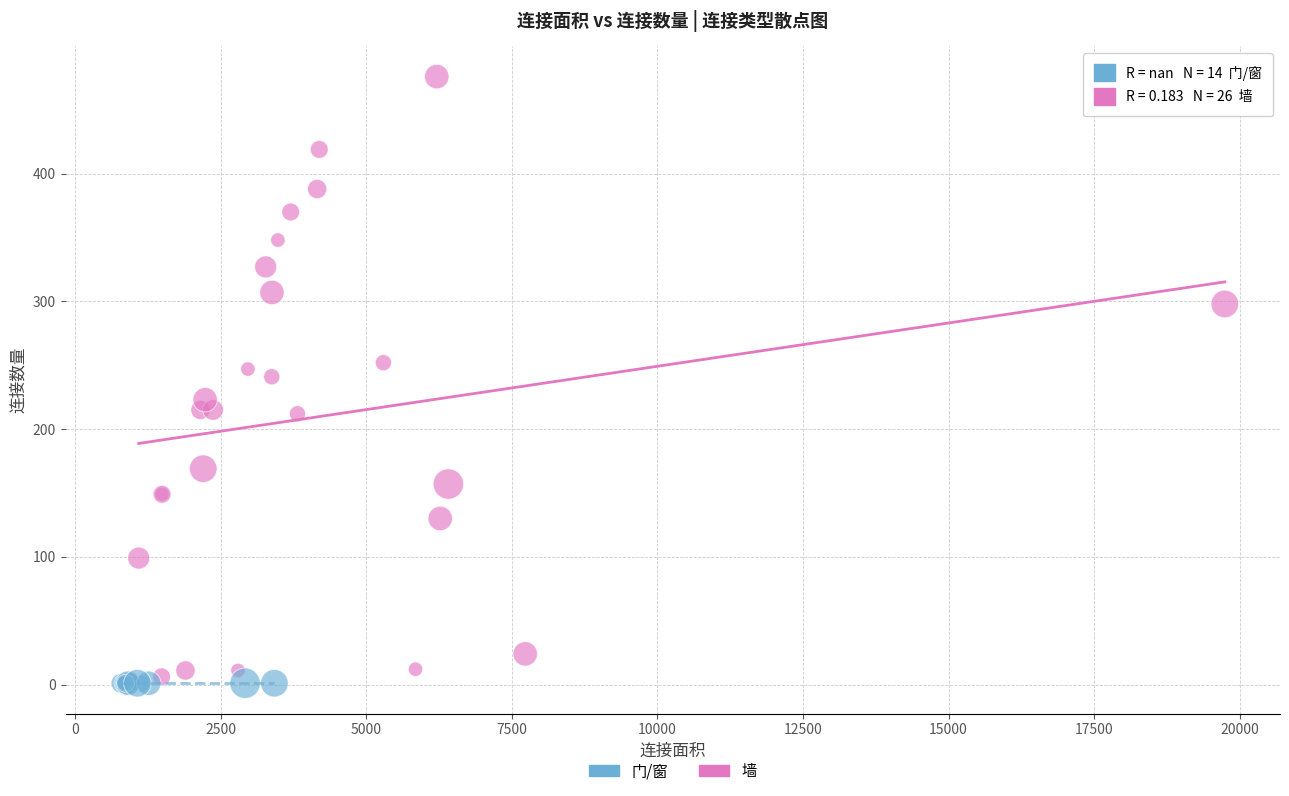

Which series contains the highest Y value?

墙